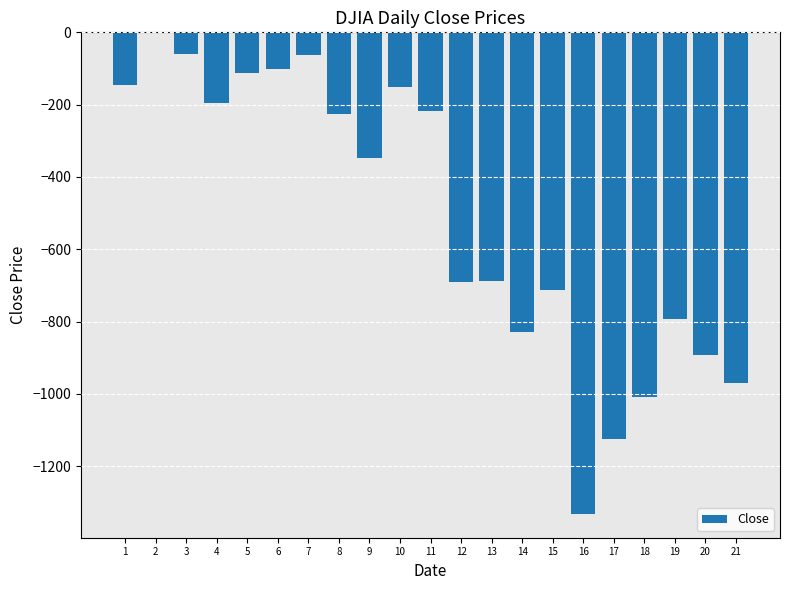

The value at 8 is -226.2. True or false?

True